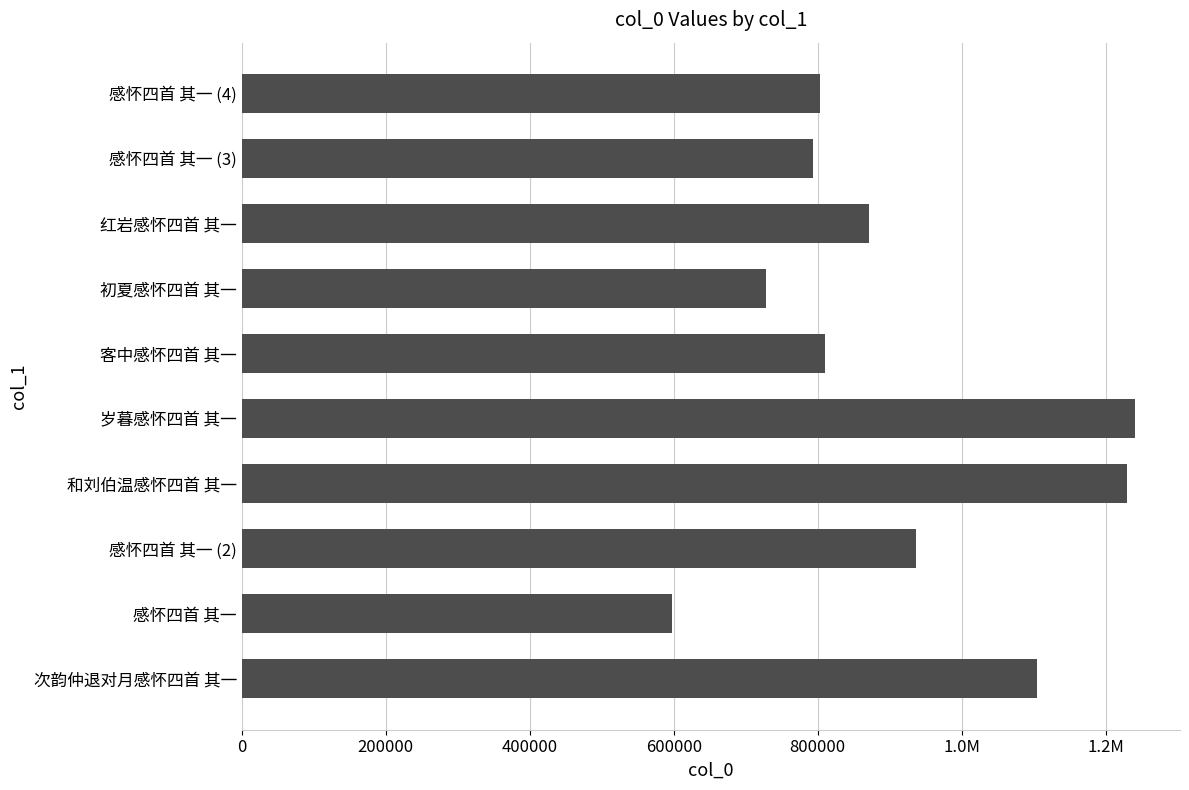

Does the chart contain any negative values?

No